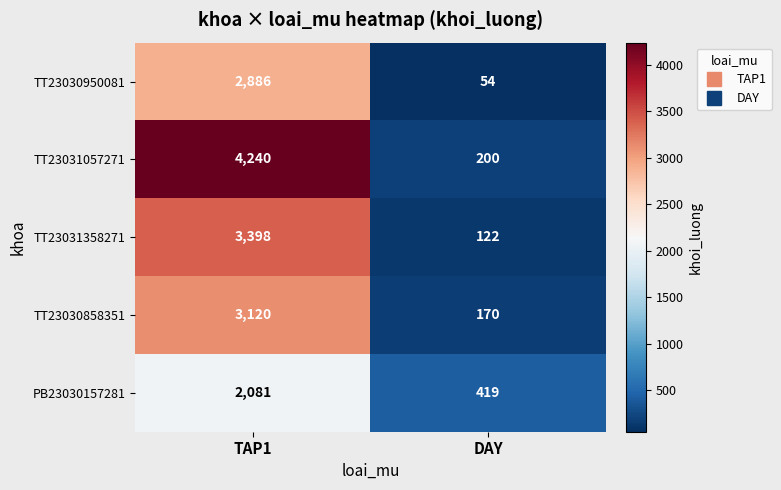

True or false: TT23031358271 has a value of 5172 at TAP1.

False